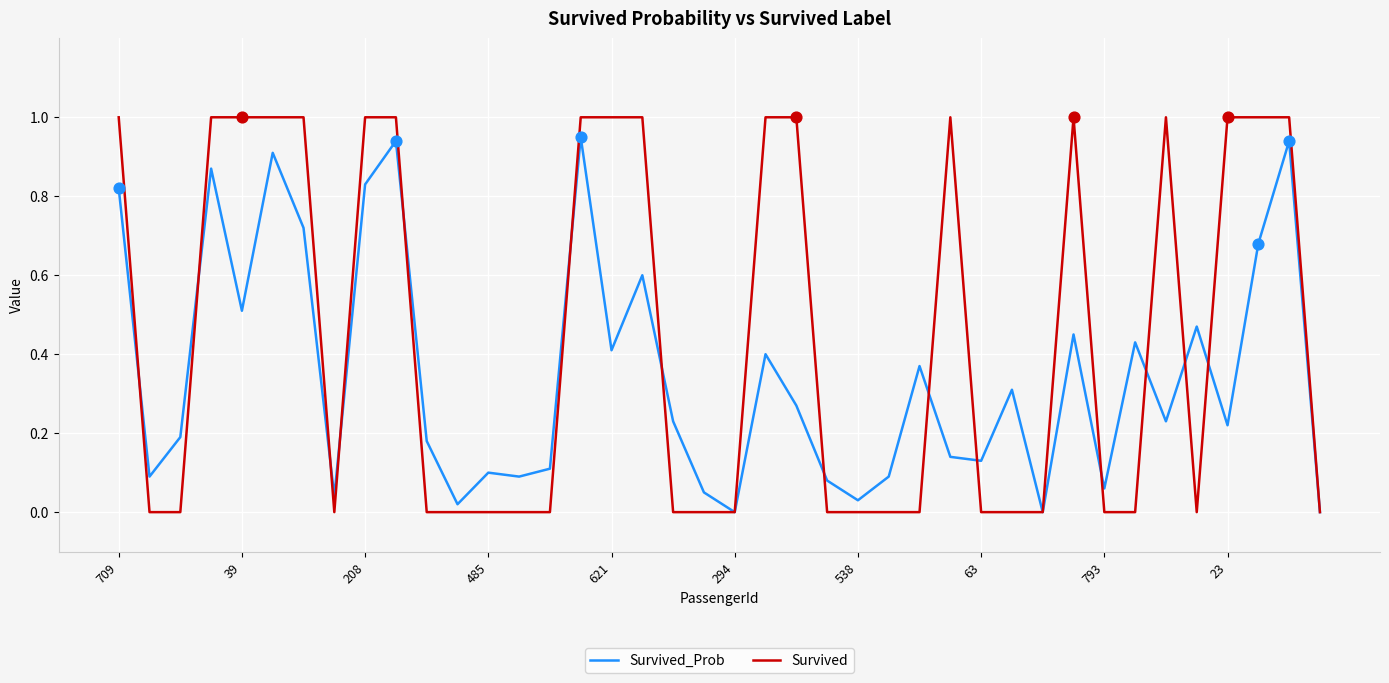

Which series has the largest total across all categories?

Survived